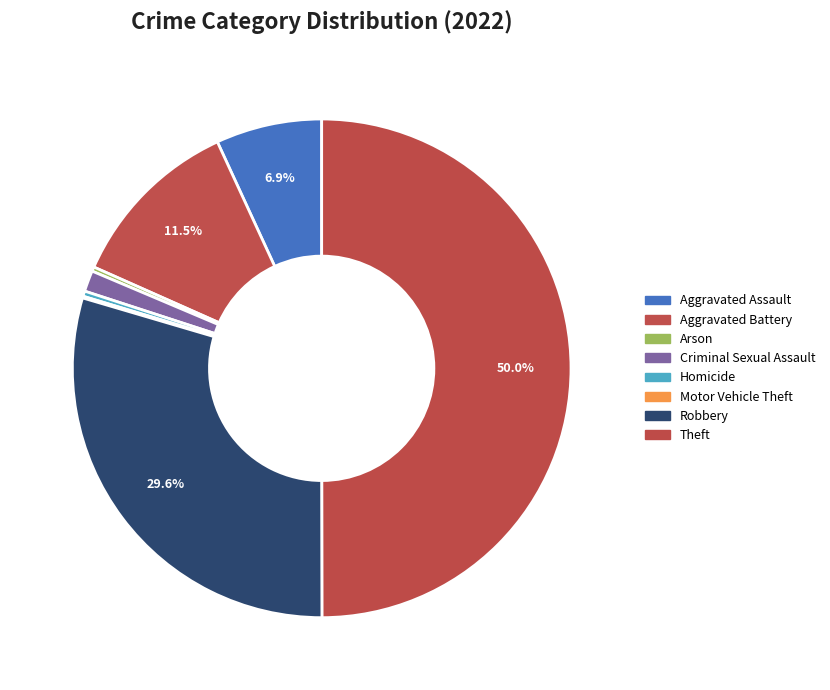

Combined, what portion of the pie is Arson and Homicide?

0.6%